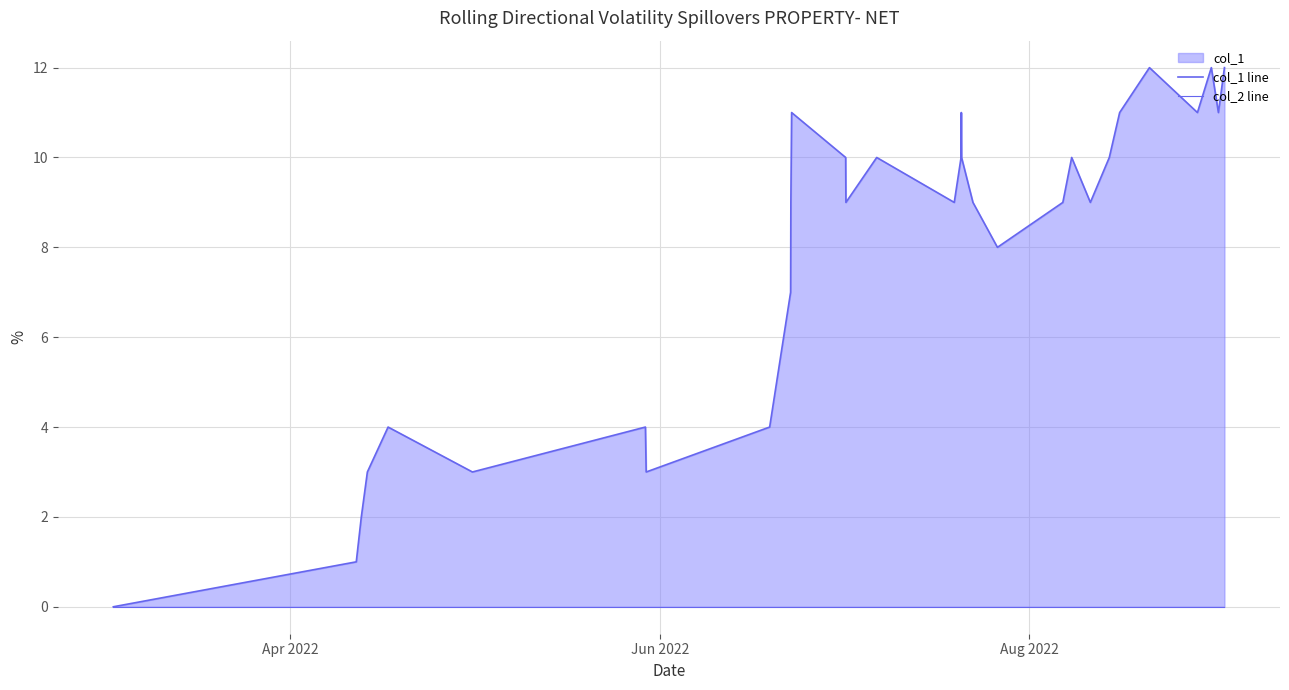

True or false: col_2 line and col_1 line cross at least once.

False